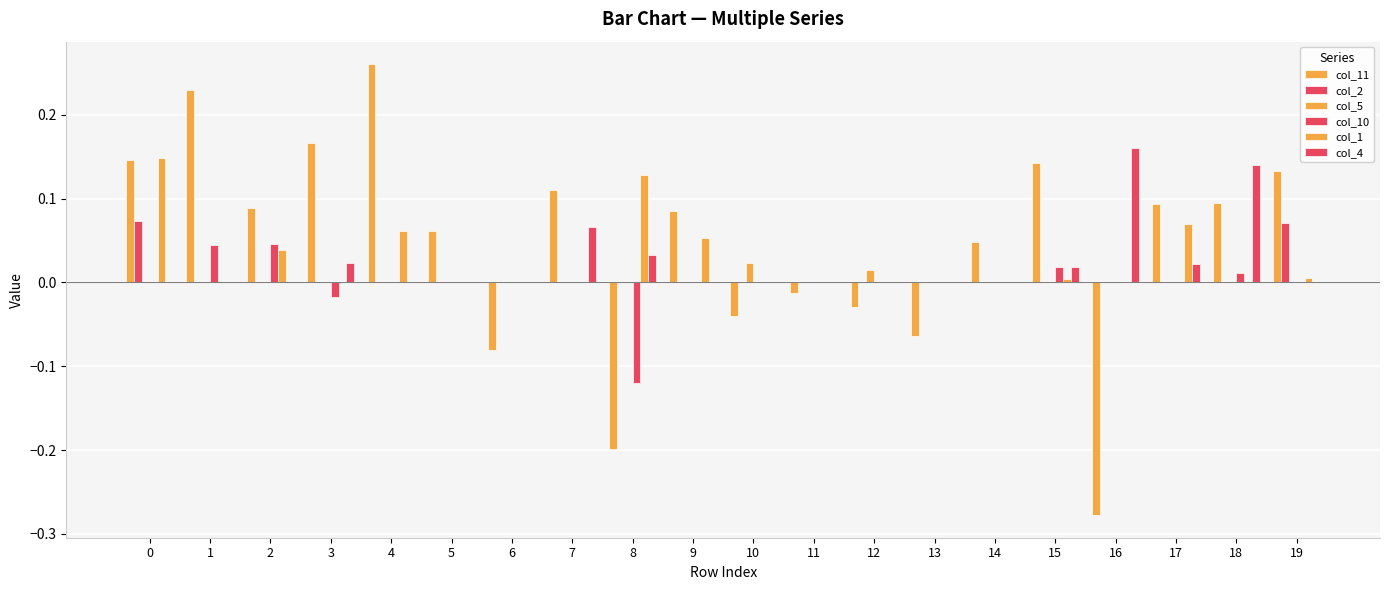

Is it true that col_1 equals 0.1 at 4?

False